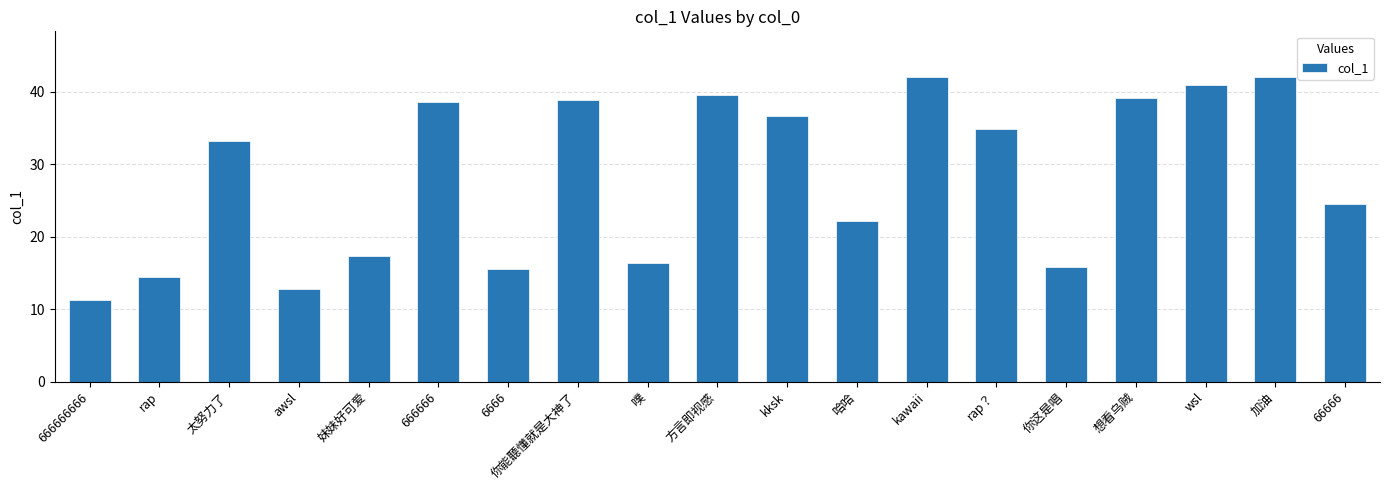

Count the number of data series in this chart.

1